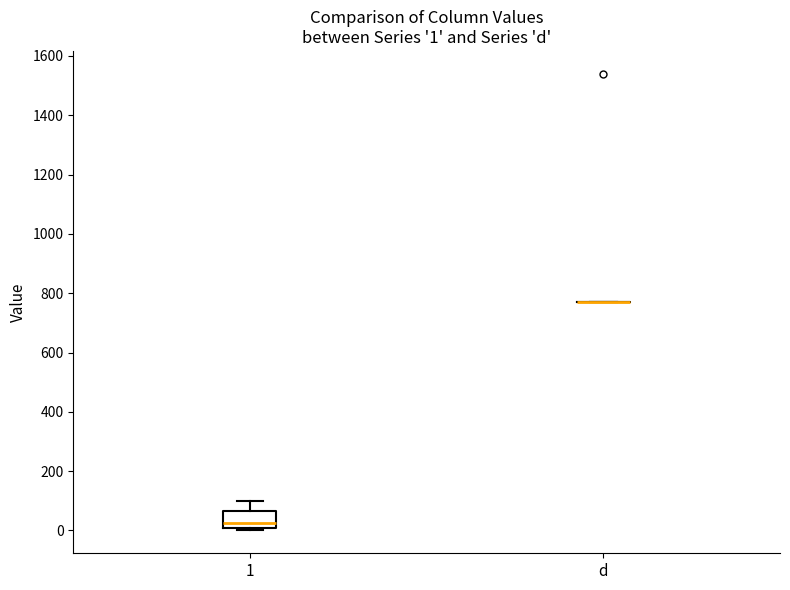

Comparing the boxes themselves (not the whiskers), which one is the tallest?

1